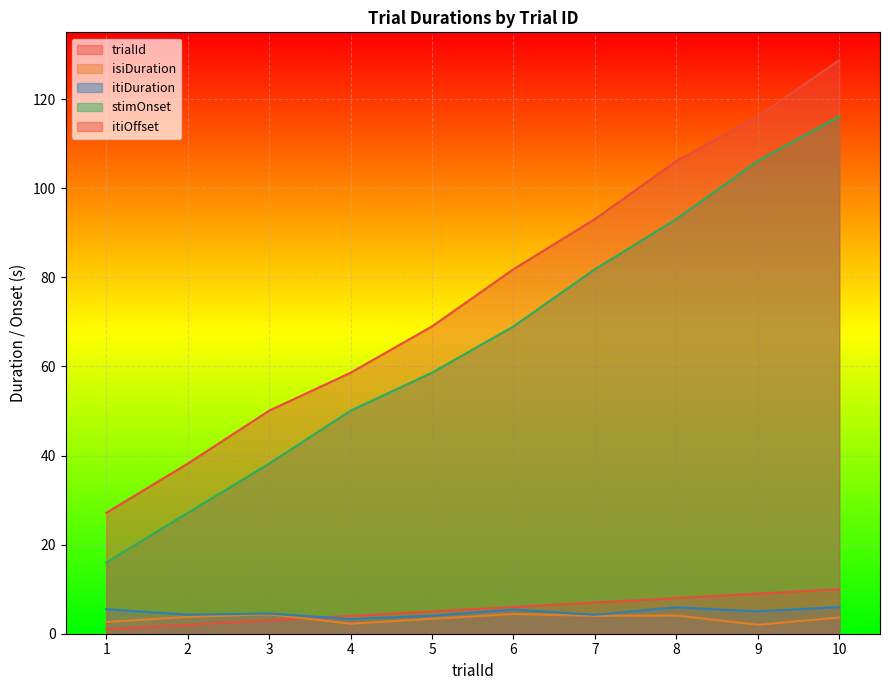

At which label does stimOnset reach its peak?

10